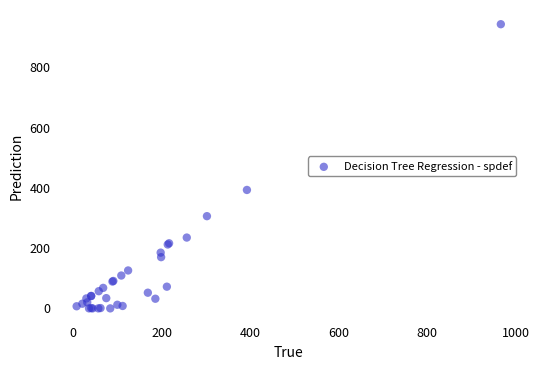

What Y value in the scatter plot is closest to 471?

393.0